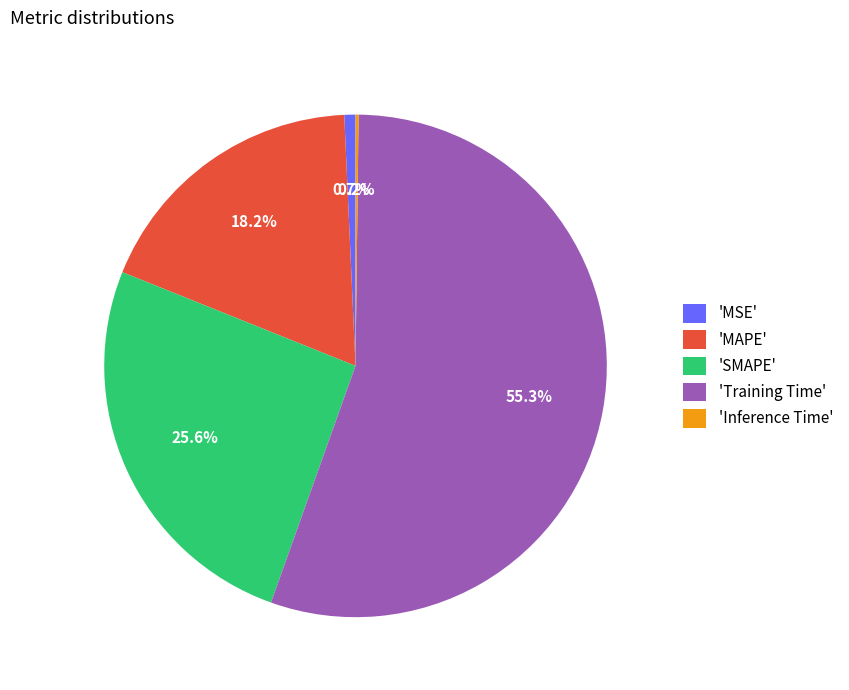

Which category accounts for the majority?

'Training Time'